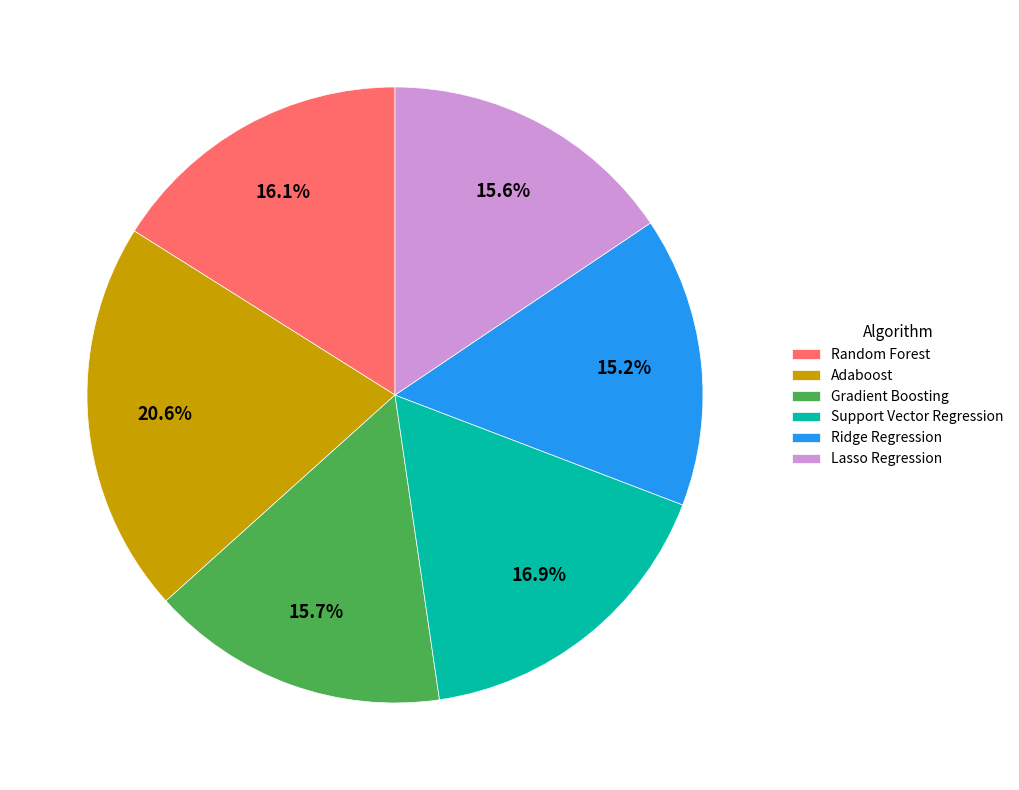

To the nearest percent, what portion does Gradient Boosting represent?

16%